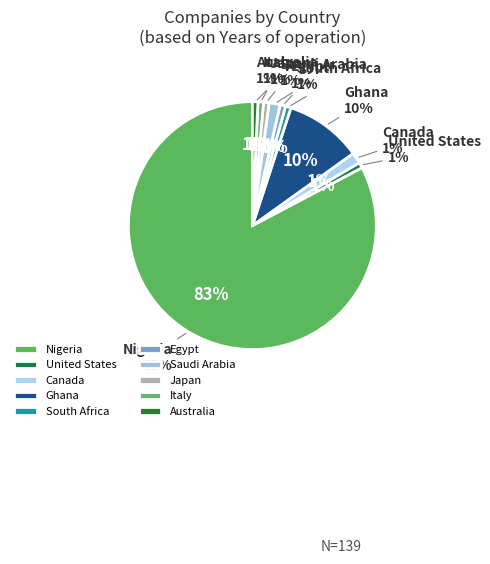

Is it true that Italy is 6% of the pie?

False